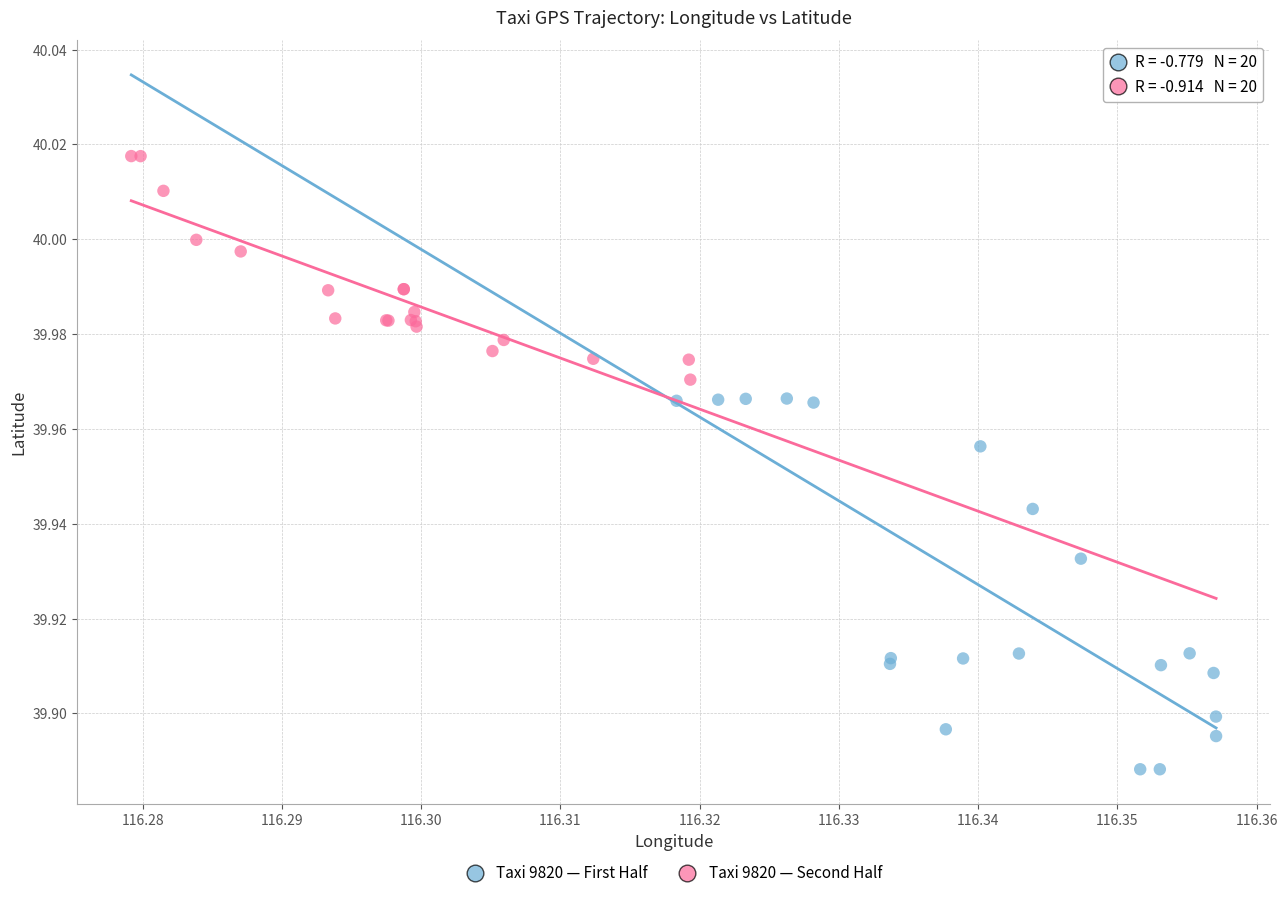

Which series reaches the maximum Y coordinate?

Taxi 9820 — Second Half